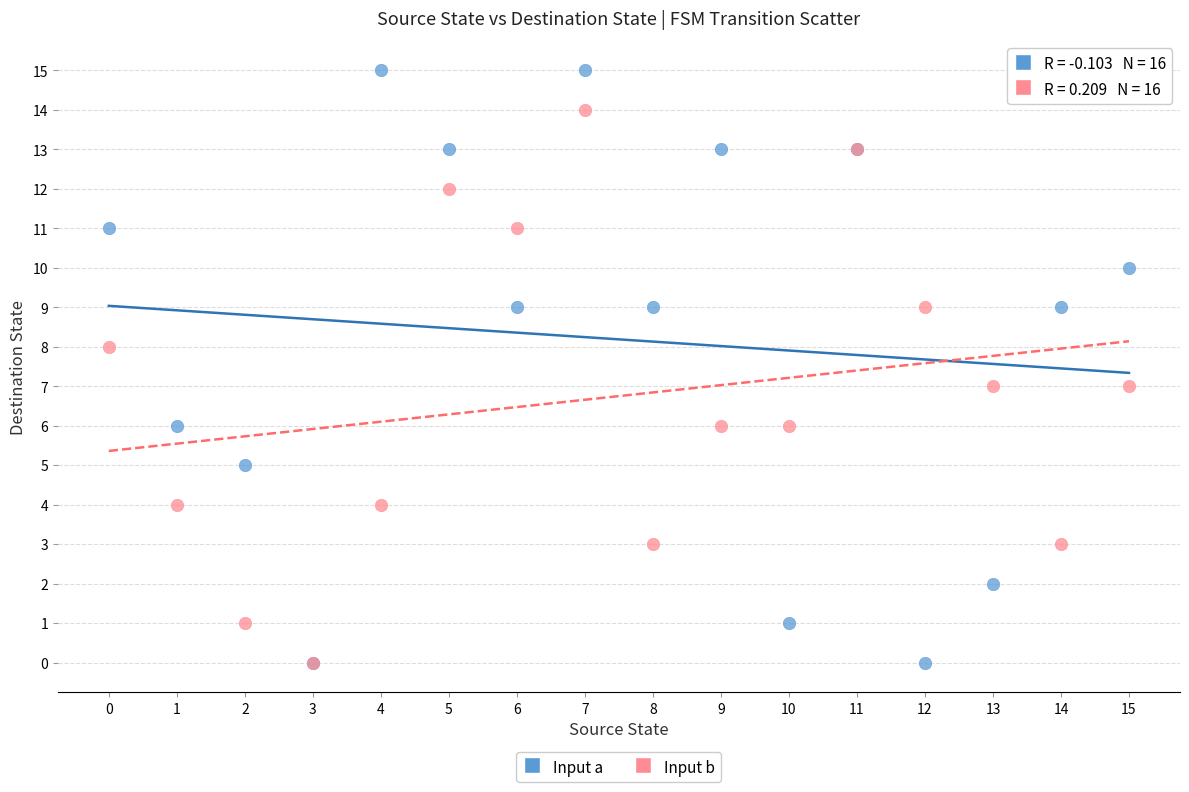

Which series has the widest spread of Y values?

Input a